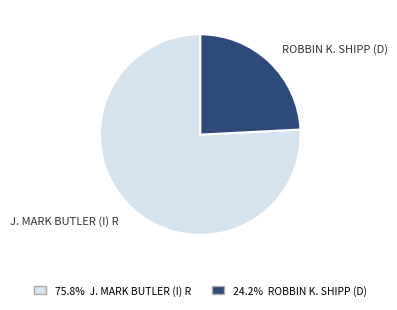

Is there any slice that represents more than half of the pie?

Yes